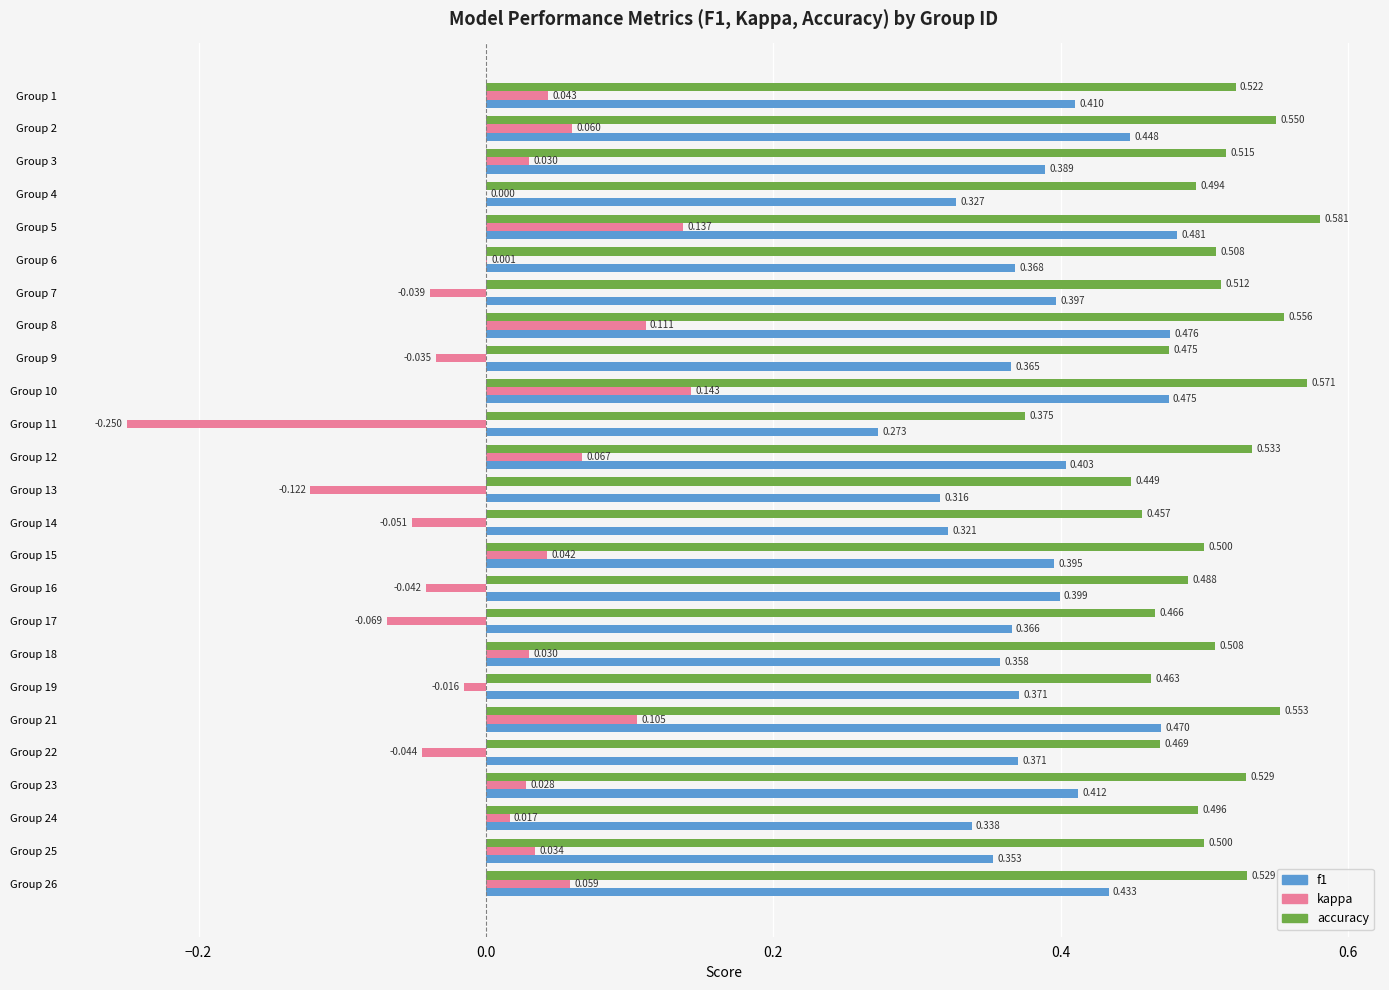

Is the value of accuracy at Group 16 greater than the value of f1 at Group 26?

Yes